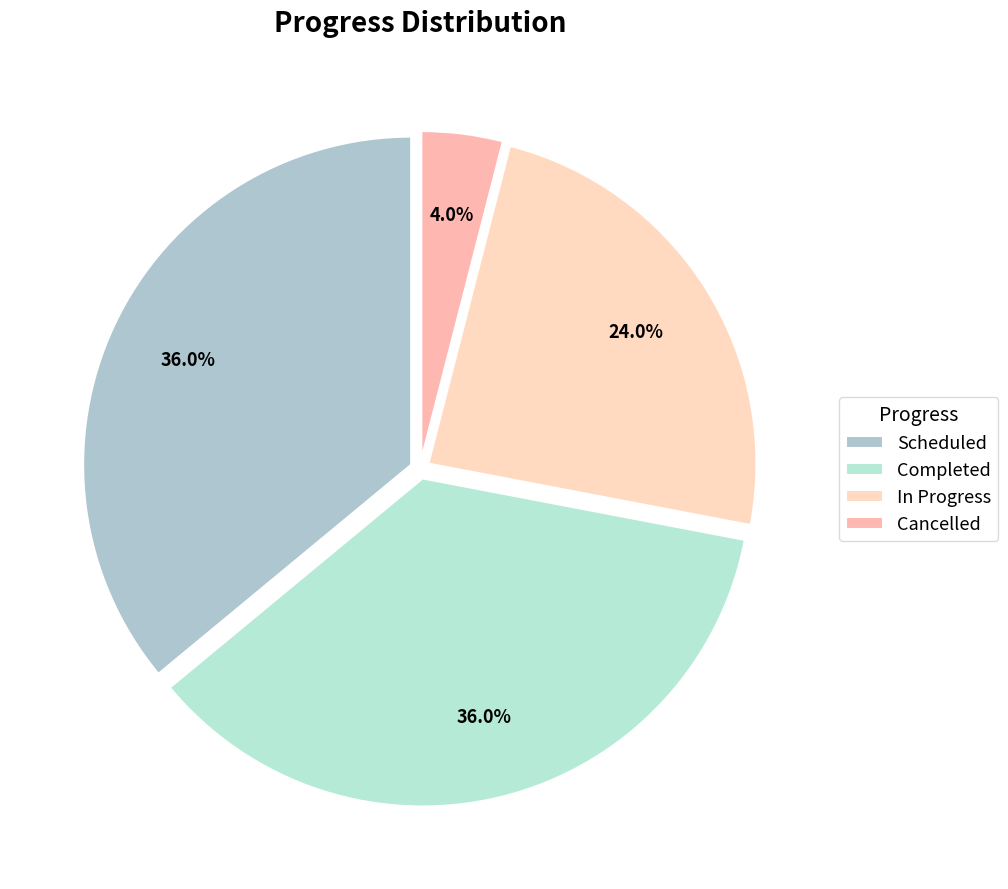

Combined, do In Progress and Cancelled account for over 50%?

No